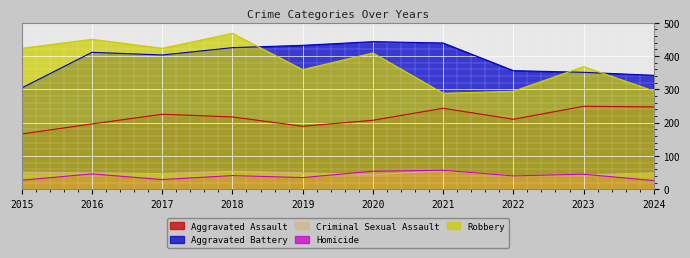

The Aggravated Battery series shows 425 at 2018. True or false?

True